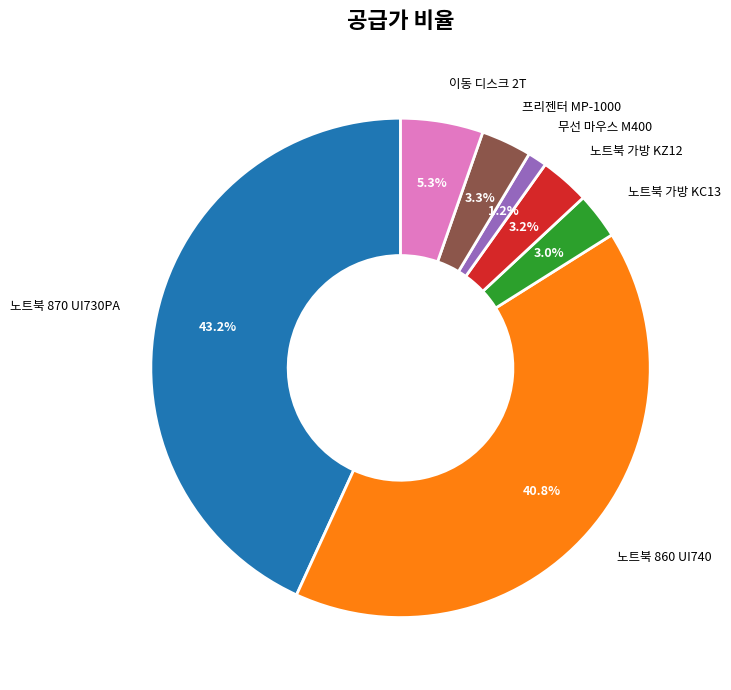

Does 노트북 870 UI730PA represent more than half of the total?

No